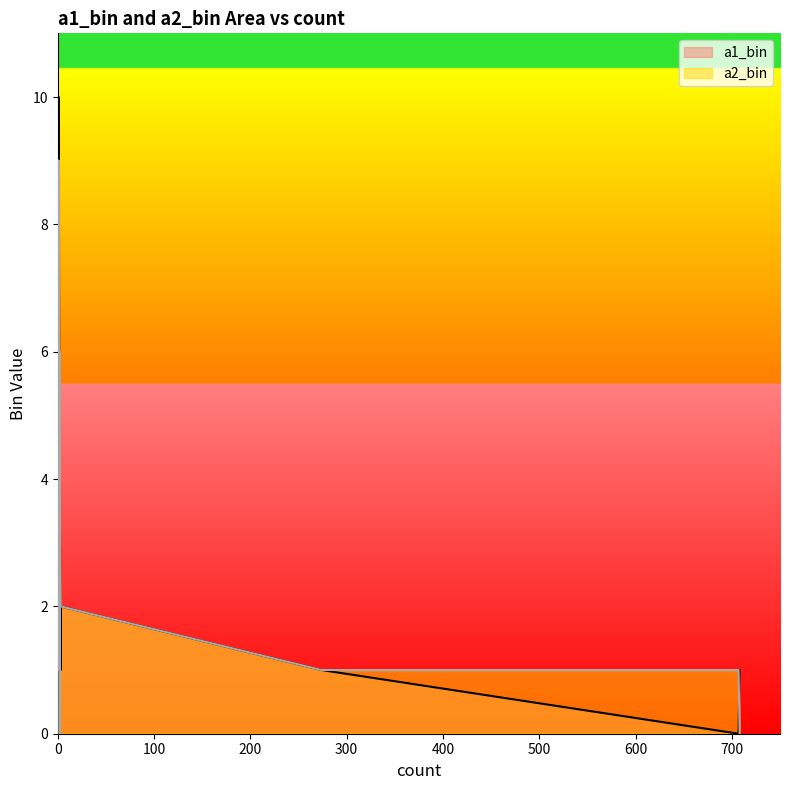

Which series ends up on top after the final intersection of a1_bin and a2_bin?

a1_bin